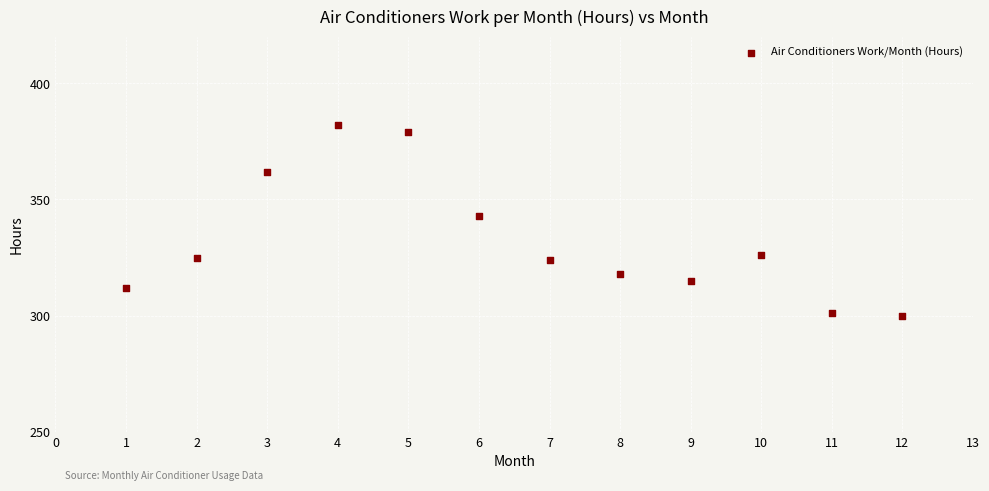

What is the average Y value?

332